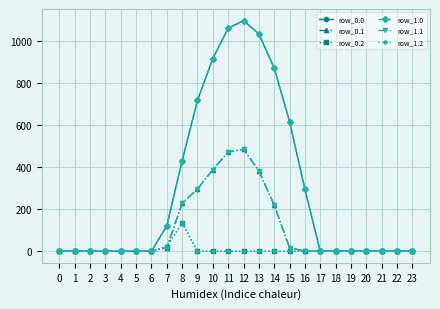

Which series has the largest range (max minus min)?

row_0.0